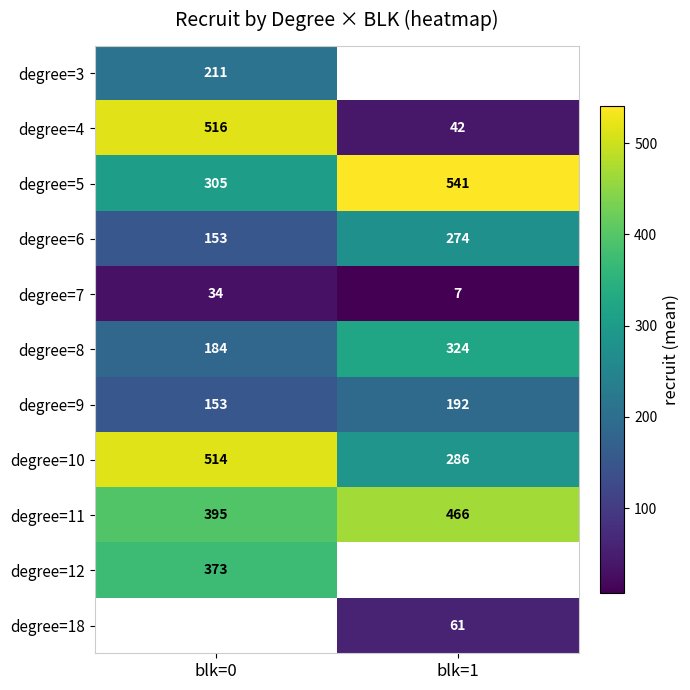

Which category has the highest value across all series?

blk=1